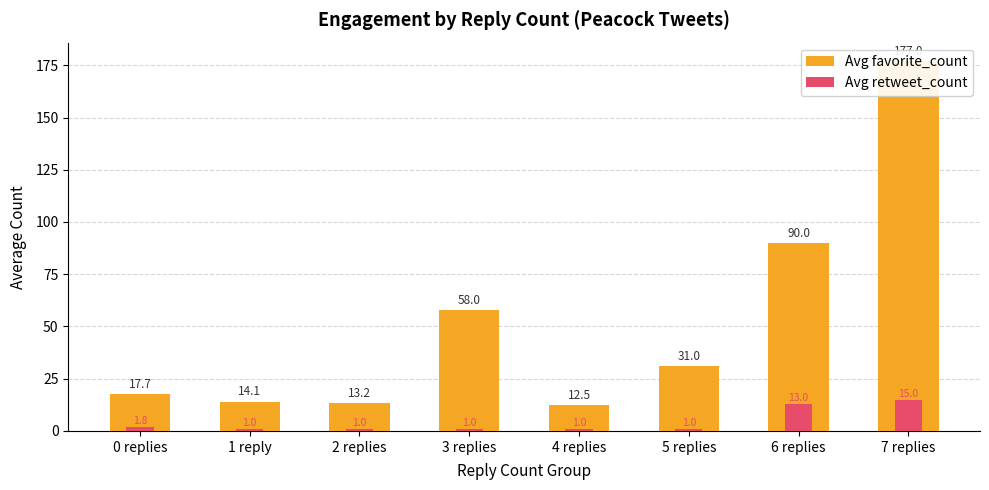

List the labels in order of Avg retweet_count value, smallest first.

1 reply, 2 replies, 3 replies, 4 replies, 5 replies, 0 replies, 6 replies, 7 replies